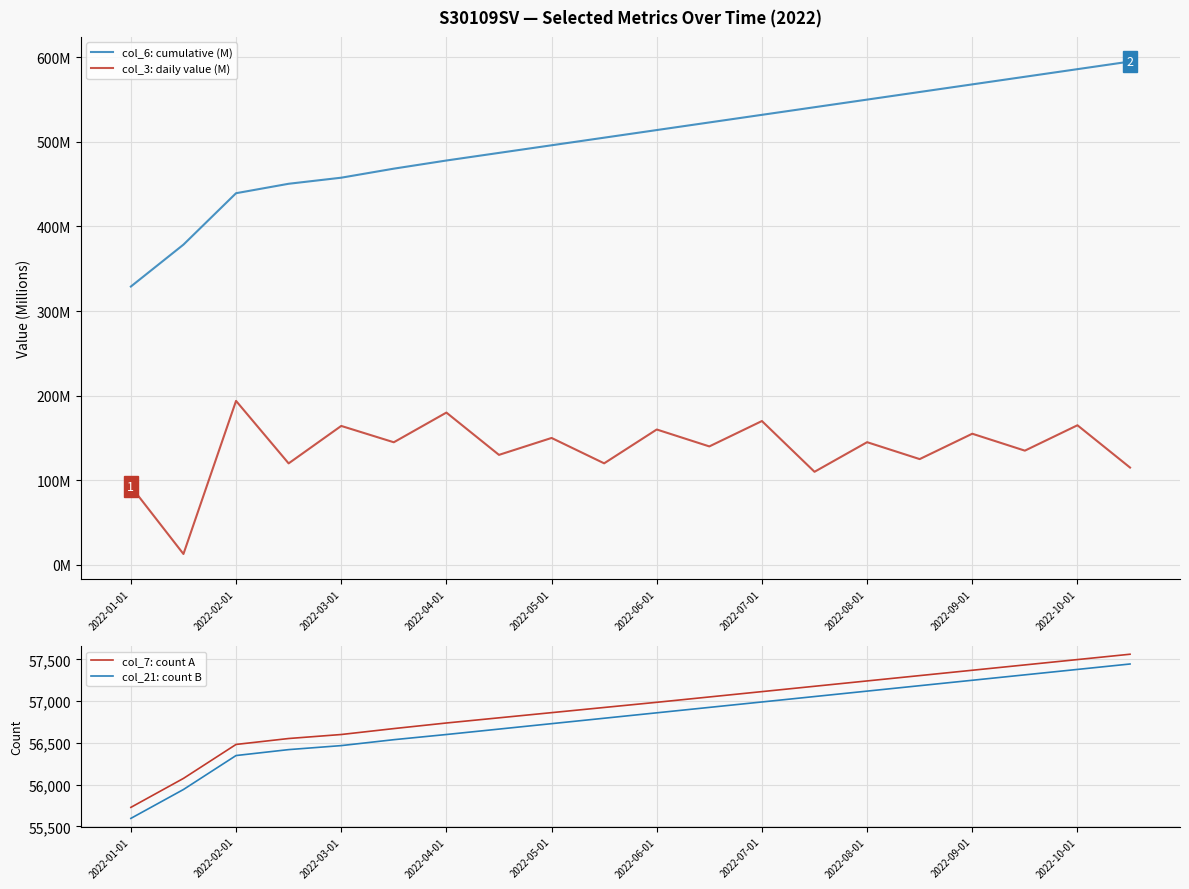

Rank the series at 2022-01-01 from highest to lowest value.

col_7: count A, col_21: count B, col_6: cumulative (M), col_3: daily value (M)